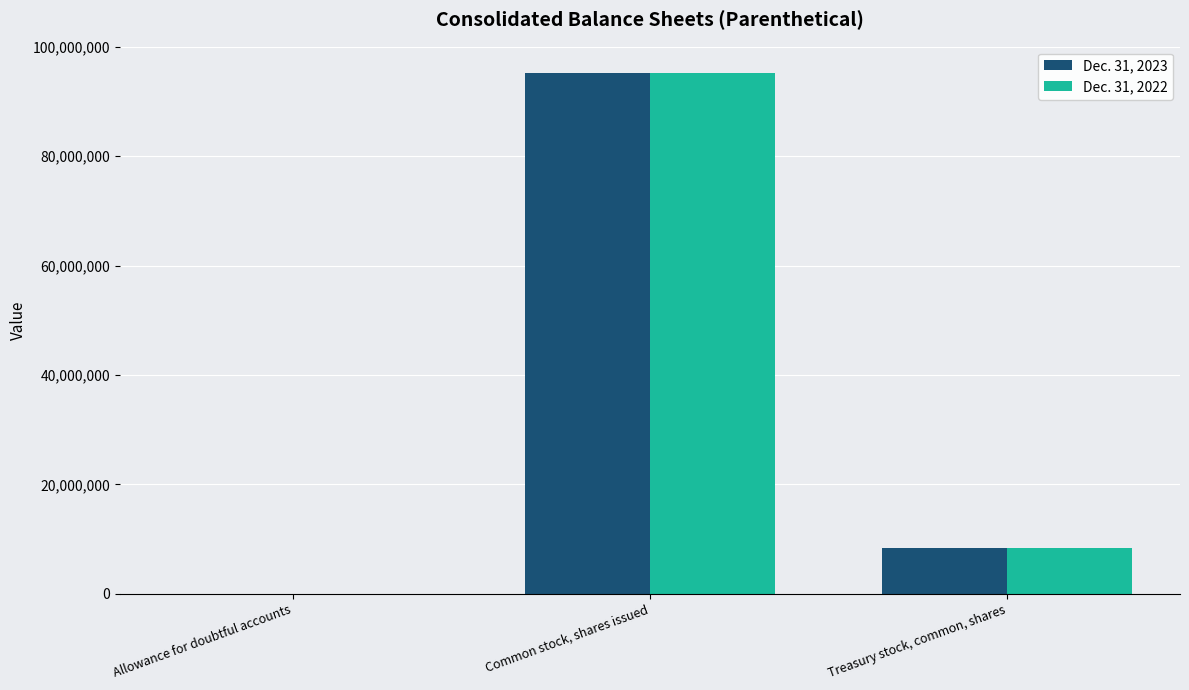

Reading right to left, extract all data points from this chart.

Dec. 31, 2023: 8361447	95267307	20700
Dec. 31, 2022: 8317389	95267307	18300